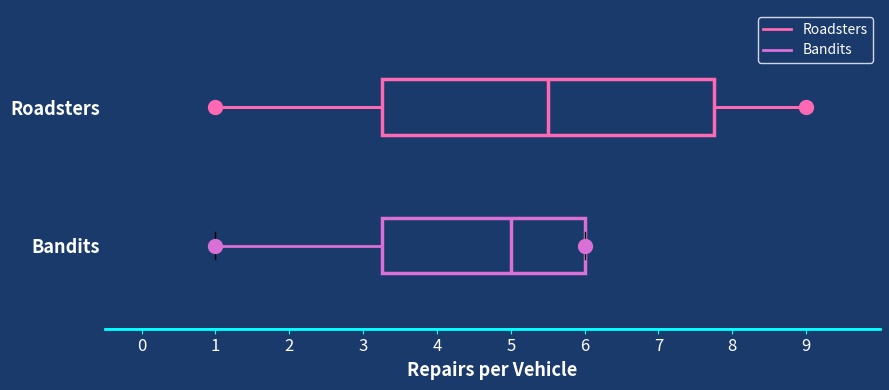

Which box's median line is the furthest to the right?

Roadsters